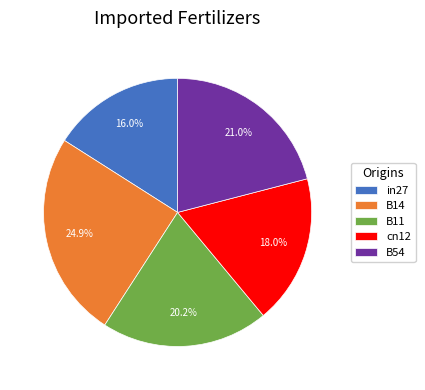

What portion of the pie excludes B11?

79.8%